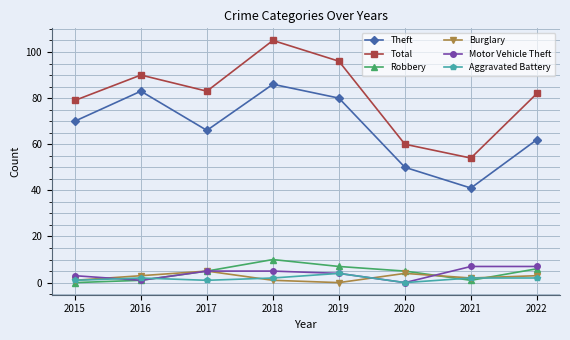

The Robbery series shows 1 at 2016. True or false?

True